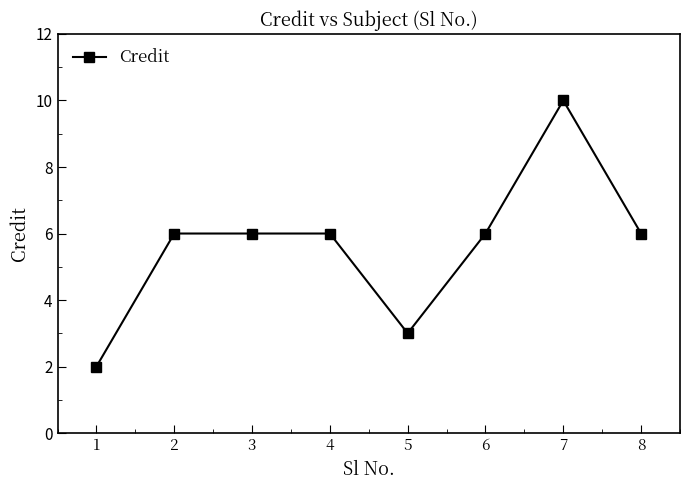

Approximately how many times larger is the value at 8 compared to 4?

1.0